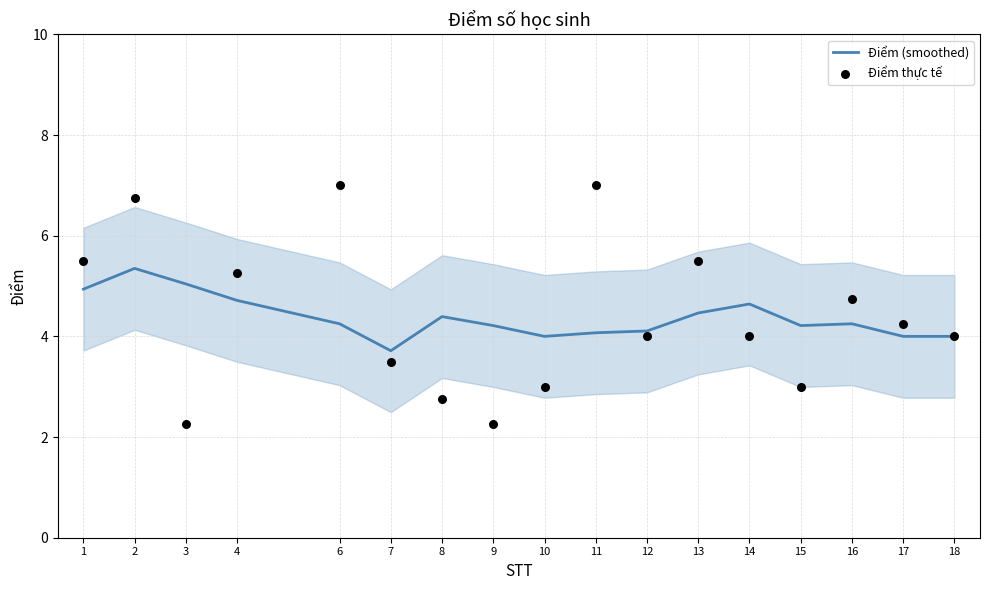

At which category is the sum across all series the highest?

2